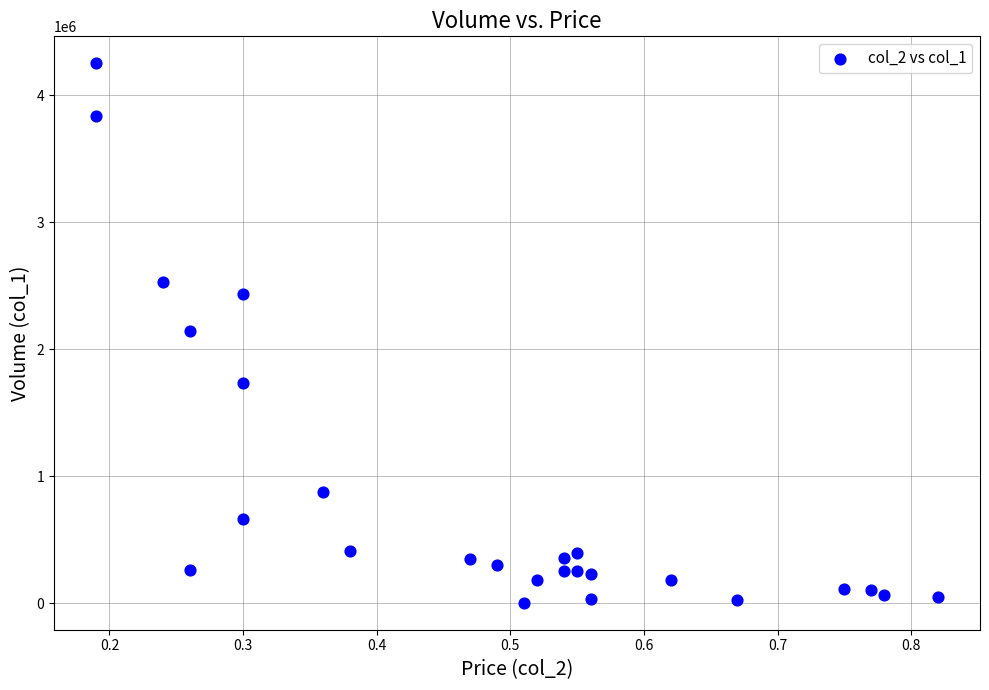

What is the range of Y values (max minus min)?

4248000